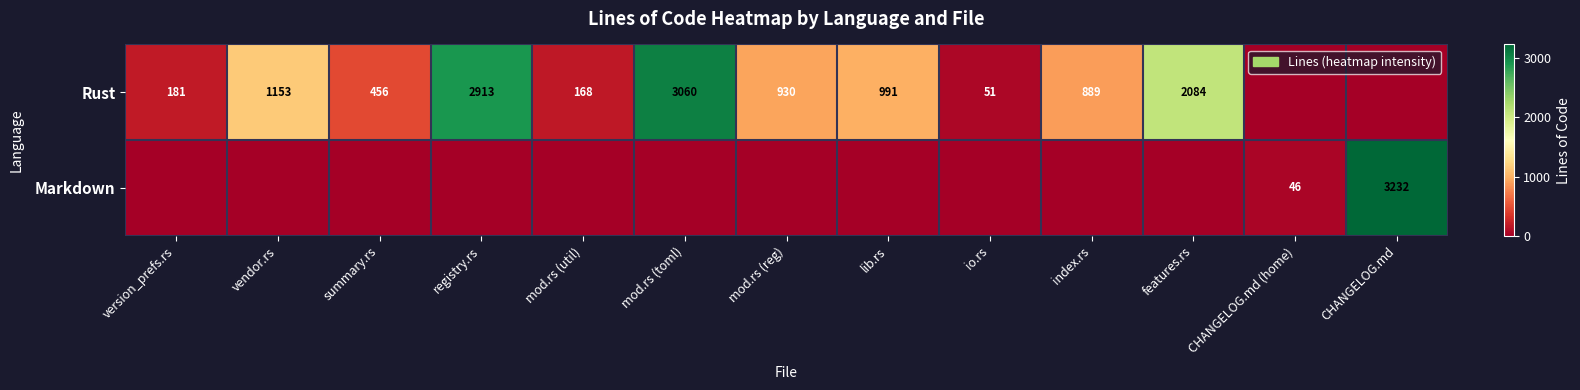

The value of Rust at lib.rs is 1609. True or false?

False